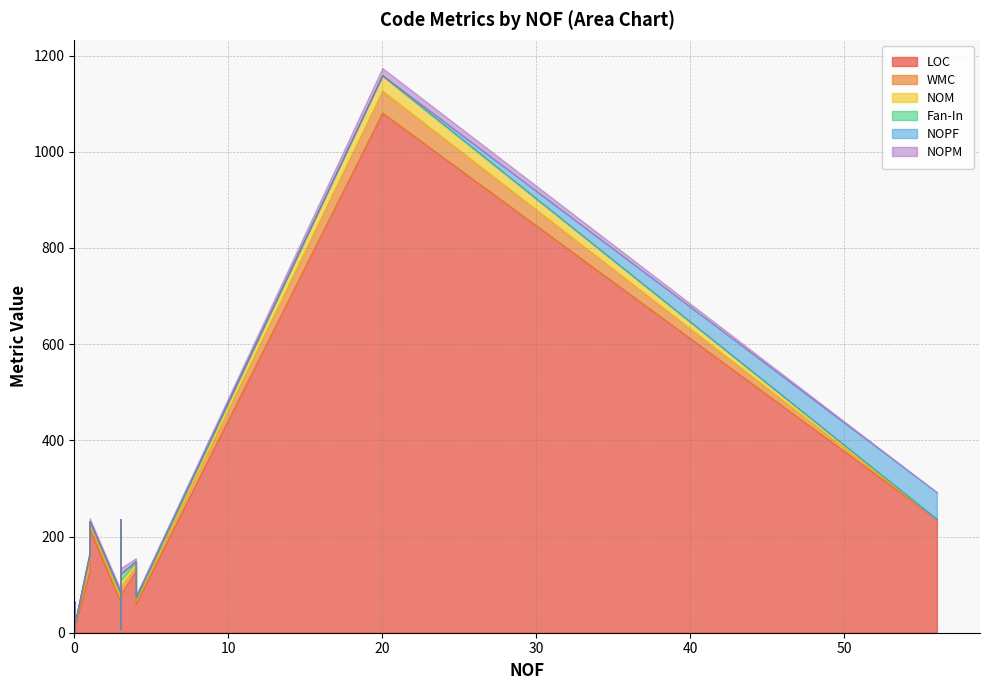

True or false: LOC and NOPF cross at least once.

False